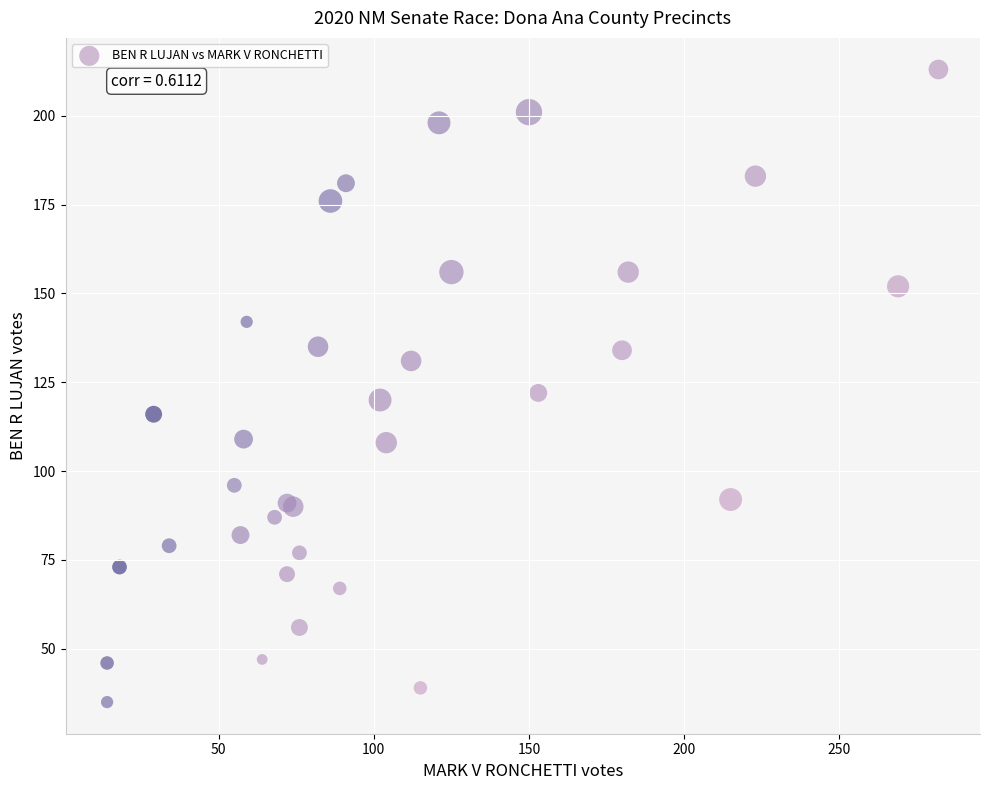

What Y value in the scatter plot is closest to 124?

122